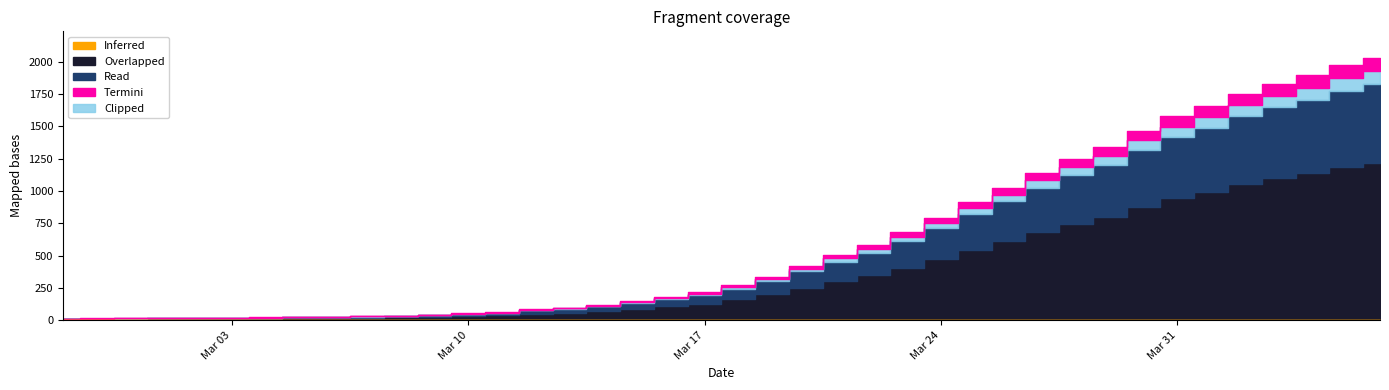

Reading right to left, transcribe all the data shown in this chart.

2032	1971	1895	1829	1752	1654	1577	1466	1337	1245	1141	1024	911	790	679	580	505	421	338	271	215	180	147	119	98	85	62	53	43	36	31	28	24	22	19	17	17	15	14	13